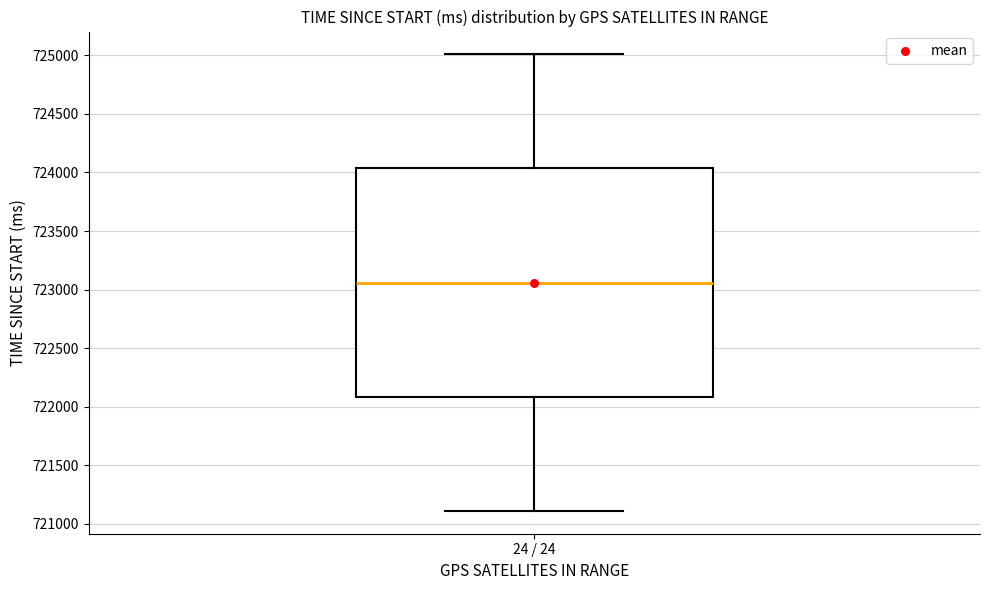

Transcribe this box plot: give where the median line is, the range the box spans, and where the two whiskers end, as read against the y-axis. The values are not printed on the chart, so give them approximately, as read against the axis.

median 723050, box 722100 to 724050, whiskers 721100 to 725000